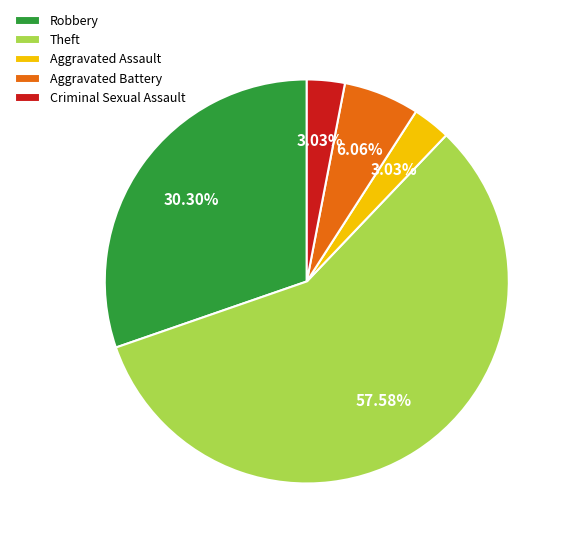

What percentage do Robbery and Aggravated Assault together represent?

33.3%